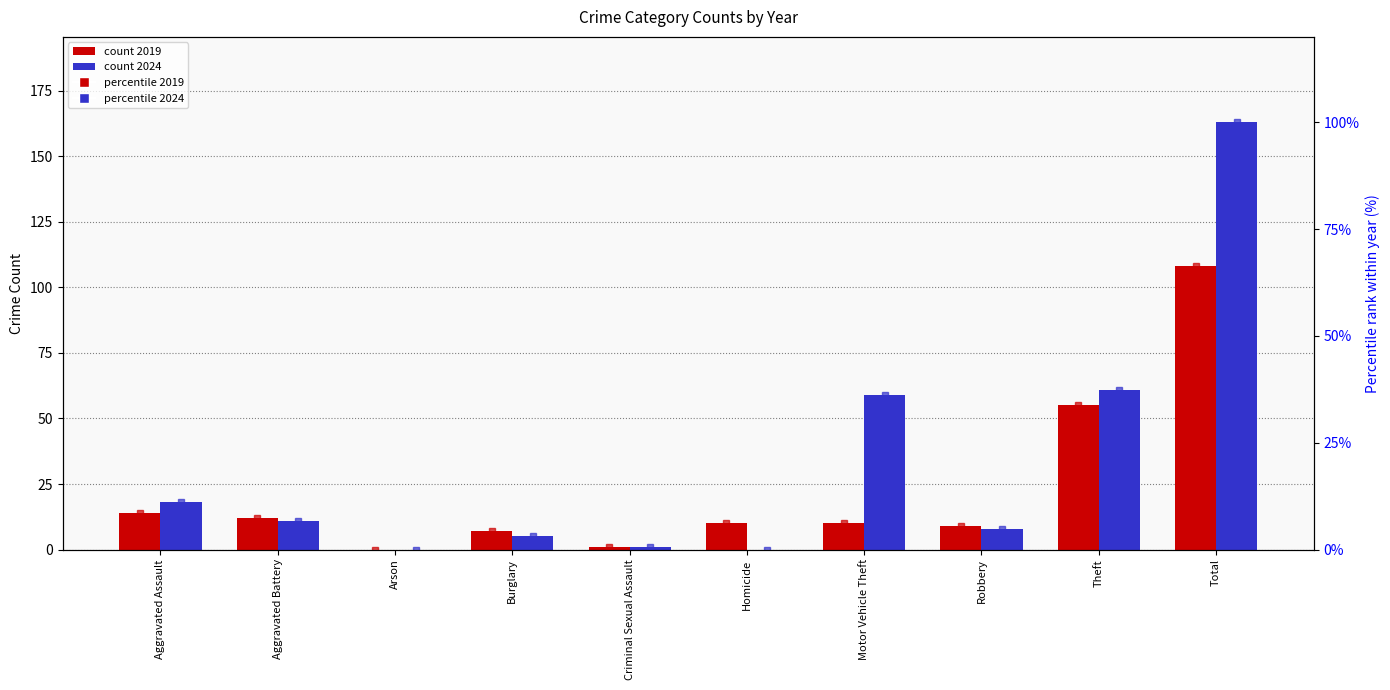

What is the sum of all Percentile 2024 values?

200.0